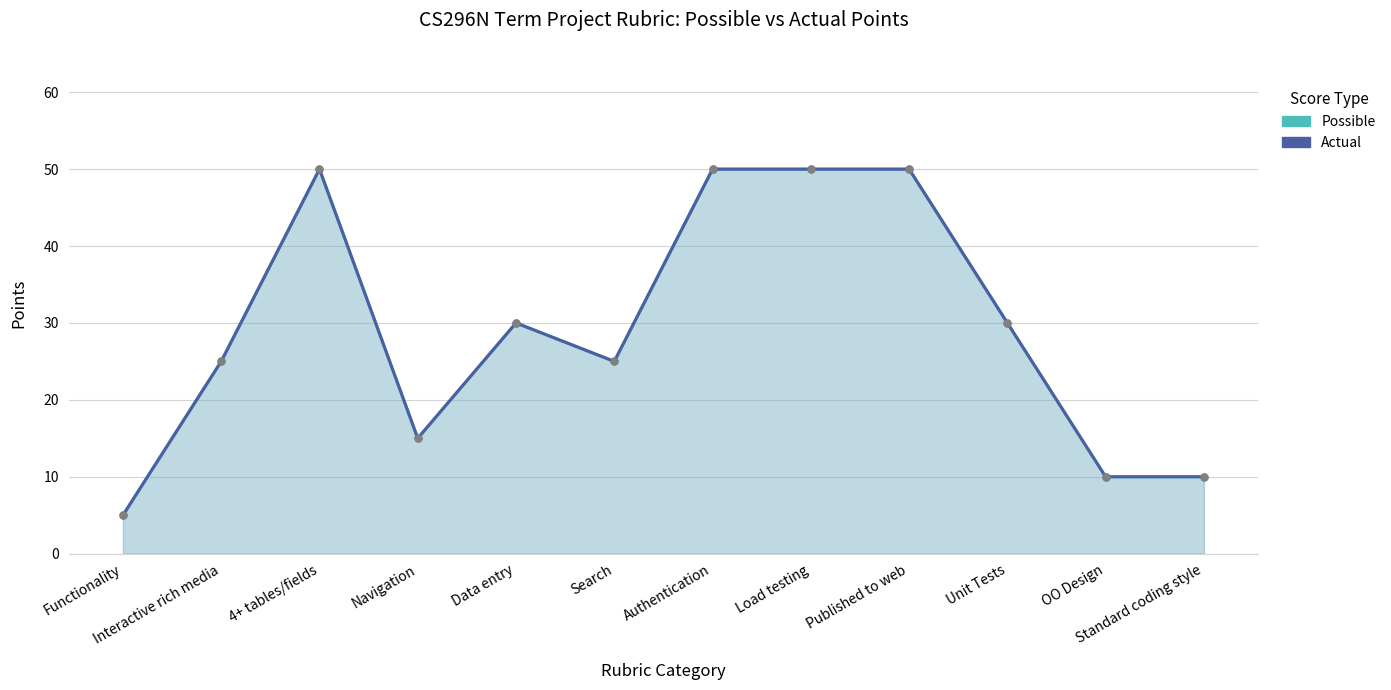

Reading left to right, extract all data points from this chart.

Possible (line): Functionality=5	Interactive rich media=25	4+ tables/fields=50	Navigation=15	Data entry=30	Search=25	Authentication=50	Load testing=50	Published to web=50	Unit Tests=30	OO Design=10	Standard coding style=10
Actual (line): Functionality=5	Interactive rich media=25	4+ tables/fields=50	Navigation=15	Data entry=30	Search=25	Authentication=50	Load testing=50	Published to web=50	Unit Tests=30	OO Design=10	Standard coding style=10